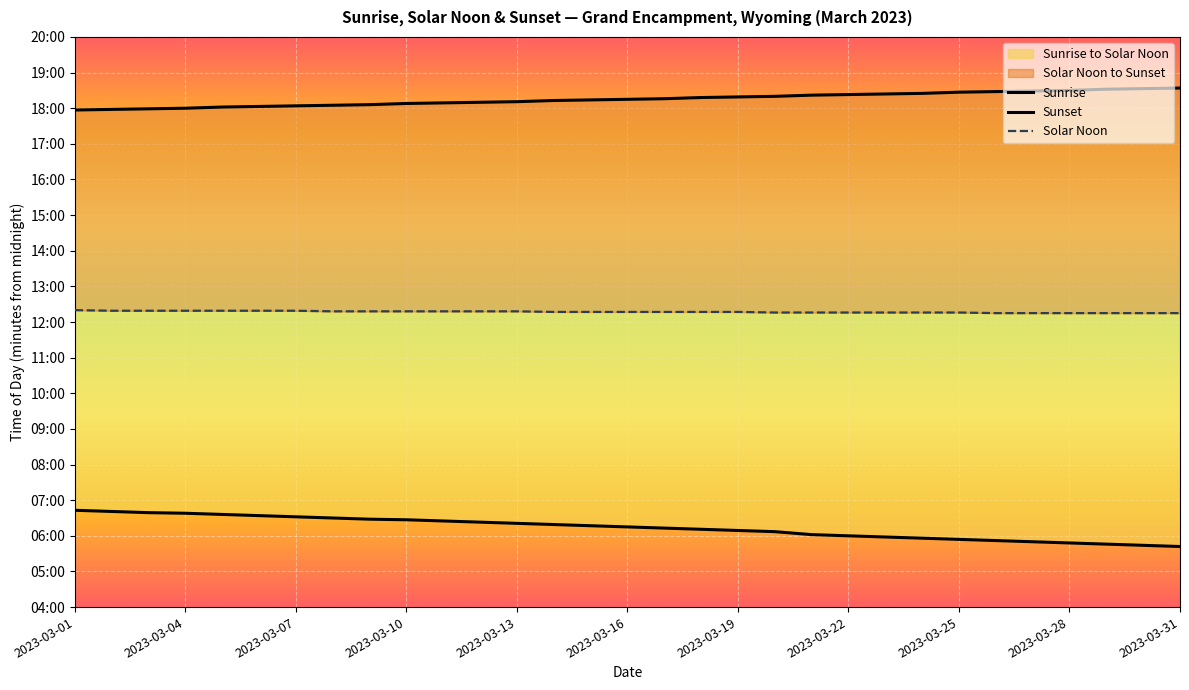

List the series in order of their peak value, highest first.

Sunset, Solar Noon, Sunrise